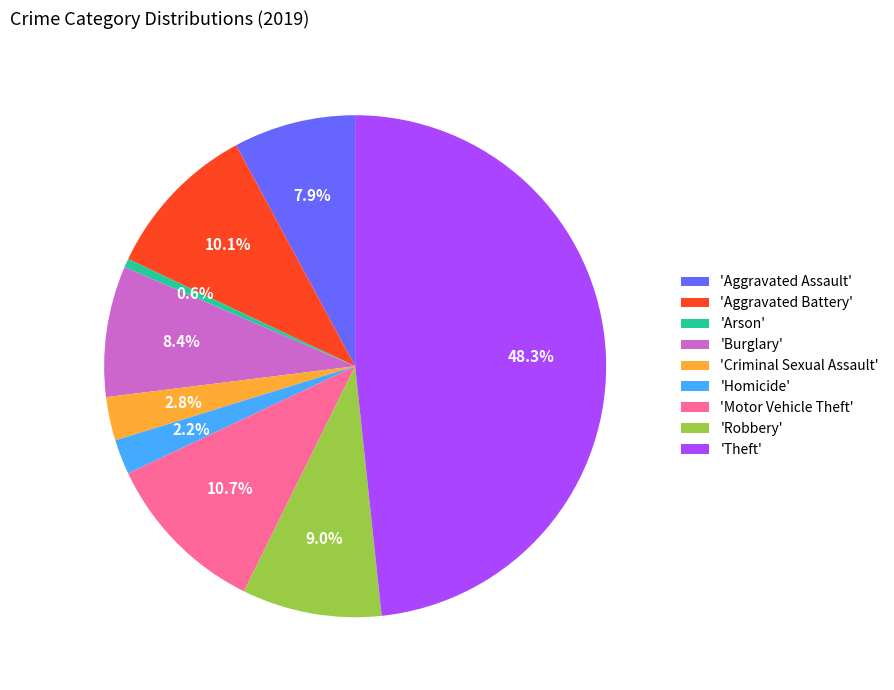

Does any single category account for the majority?

No